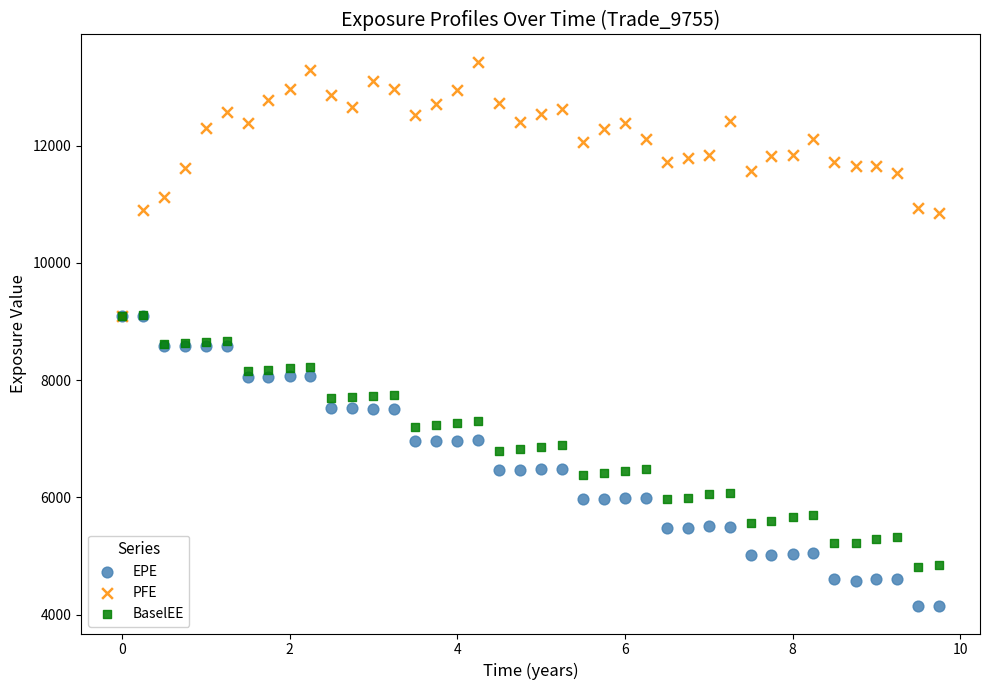

In the PFE series, what Y value is closest to 11267?

11129.5